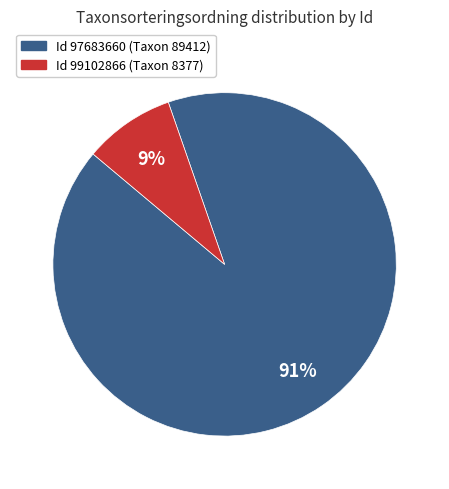

Does any single category account for the majority?

Yes